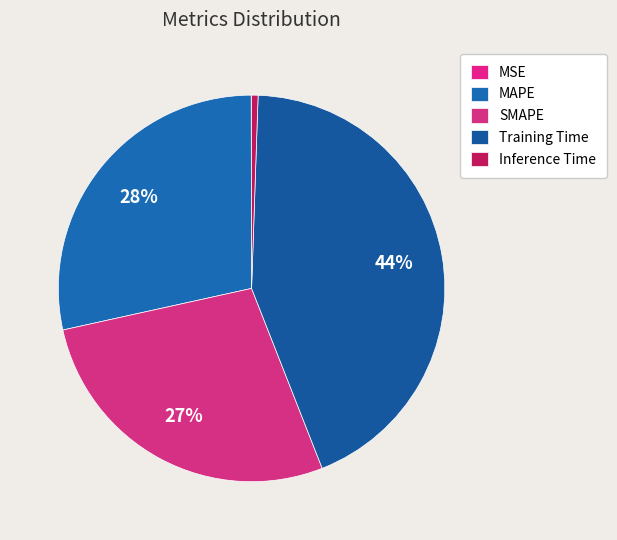

To the nearest percent, what percentage of the pie is MAPE?

28%